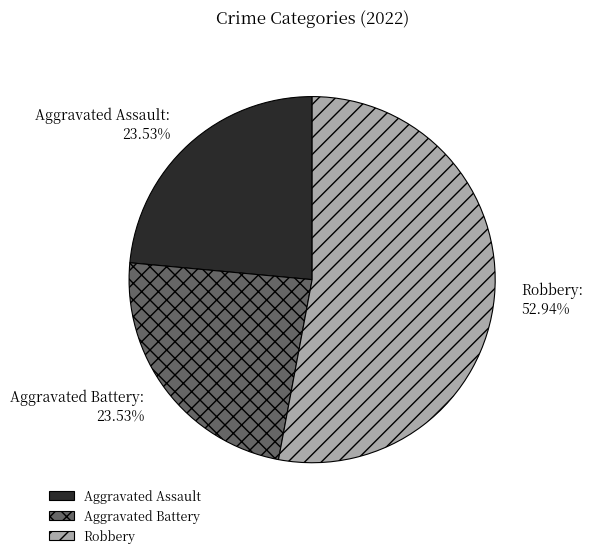

What is the total percentage of Aggravated Battery and Aggravated Assault?

47.1%